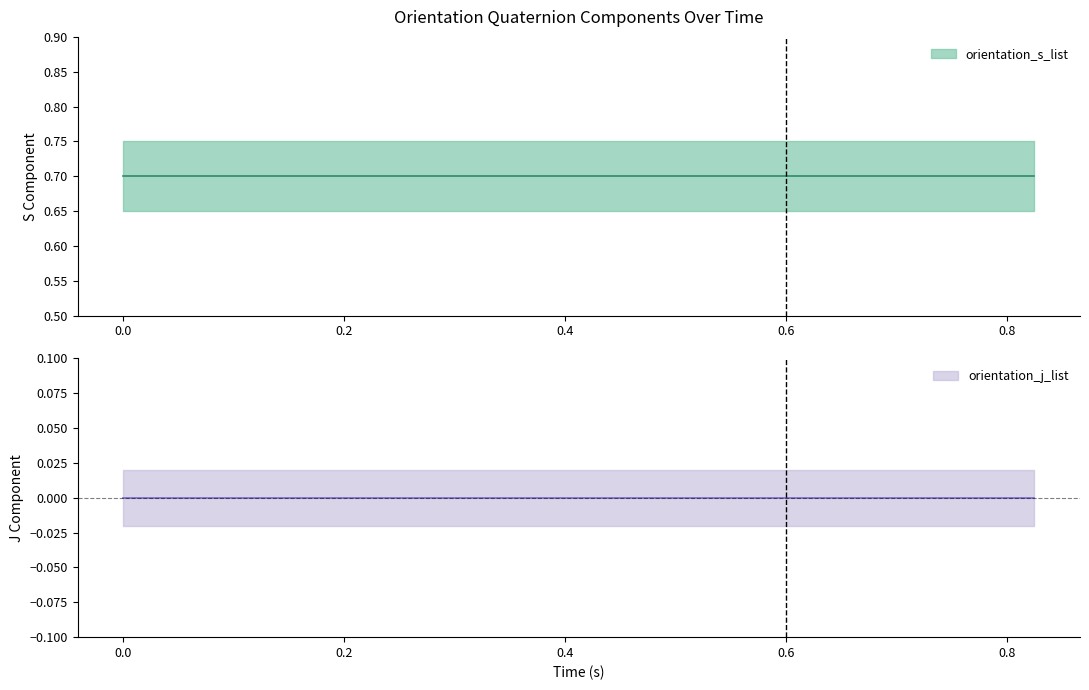

What is the average value of the orientation_s_list series?

0.7